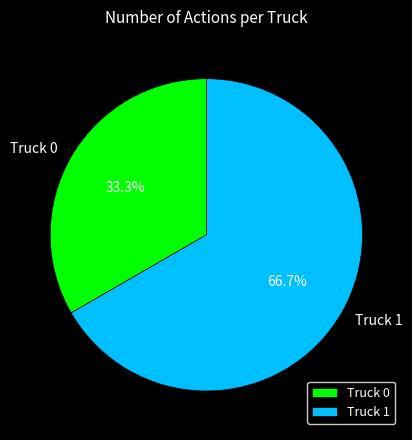

Count the number of slices in the pie.

2